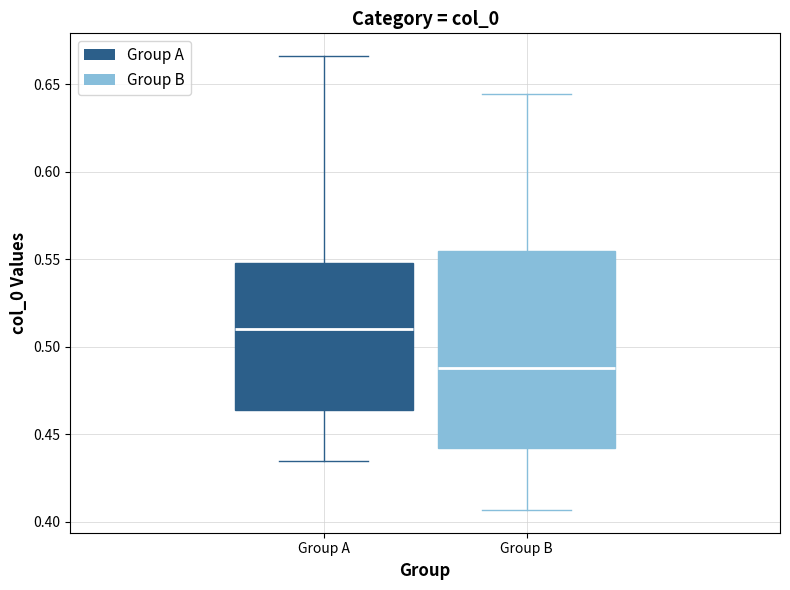

Reading left to right, transcribe this box plot: for each box, give where its median line is, the range the box spans, and where its two whiskers end, as read against the y-axis. The values are not printed on the chart, so give them approximately, as read against the axis.

Group A: median 0.510, box 0.465 to 0.550, whiskers 0.435 to 0.665
Group B: median 0.490, box 0.440 to 0.555, whiskers 0.405 to 0.645